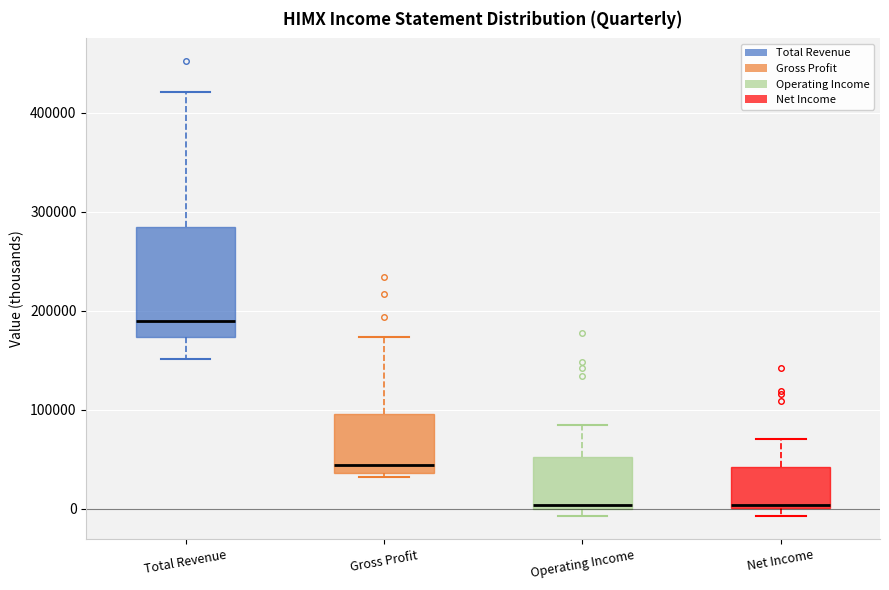

Which box is the tallest, from its lower edge to its upper edge?

Total Revenue